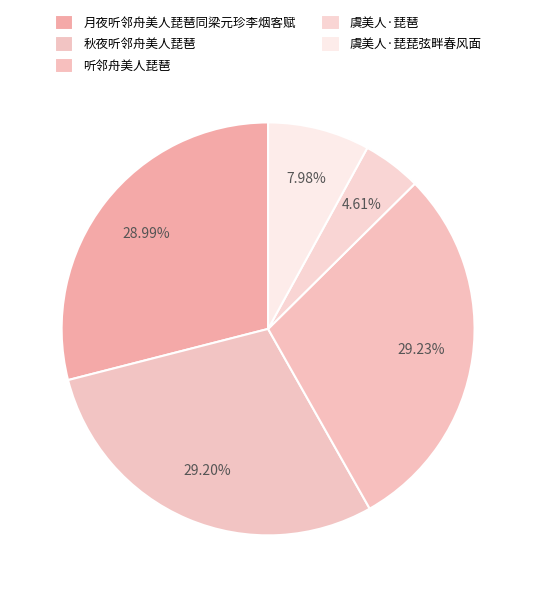

What is the smallest slice in the pie chart?

虞美人·琵琶